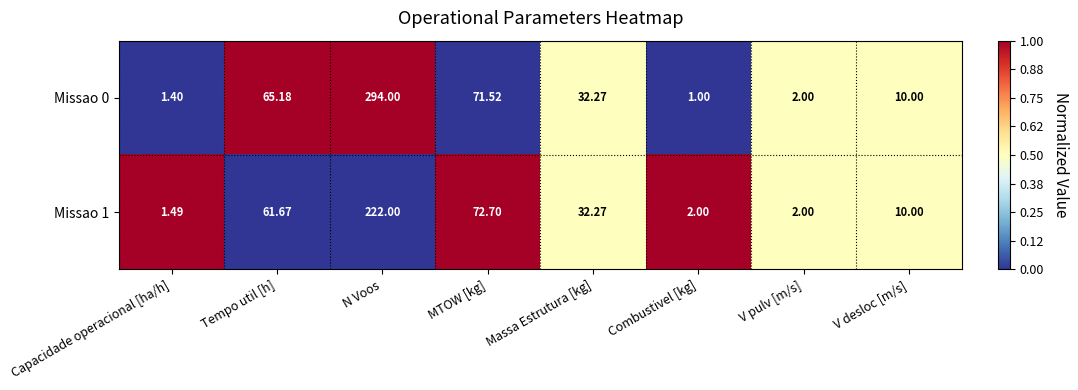

At which label does Missao 1 first exceed 32?

Tempo util [h]